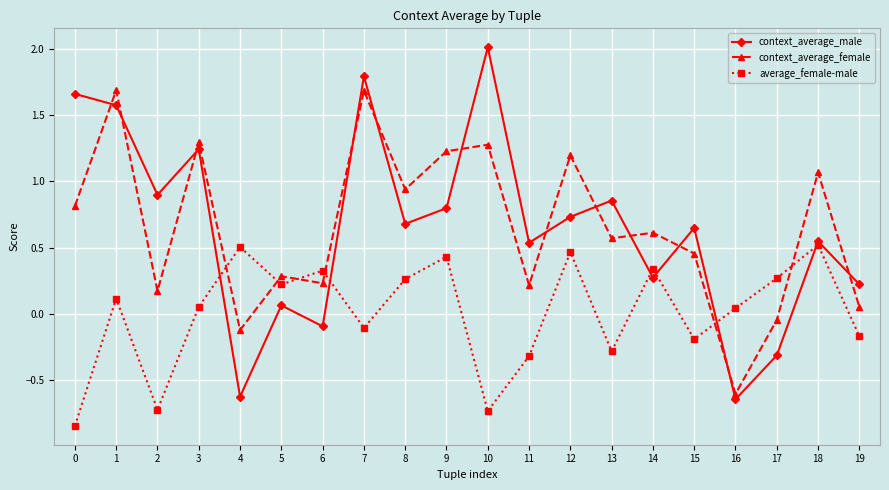

What is the difference between the highest and lowest values at 7?

1.9